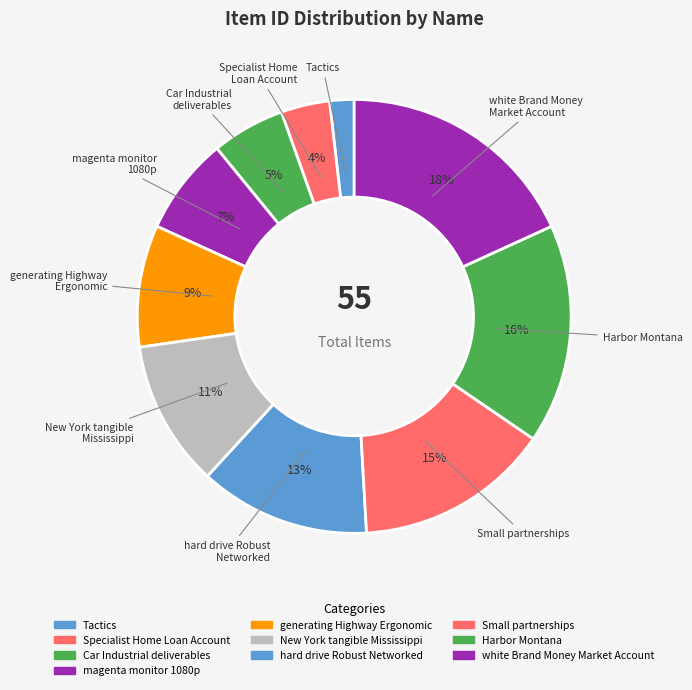

Is the sum of Small partnerships and white Brand Money Market Account greater than half?

No